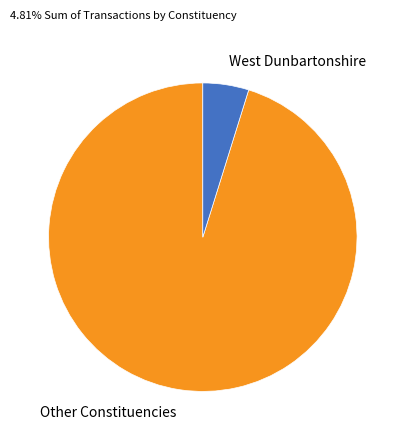

True or false: Other Constituencies accounts for 95% of the total.

True